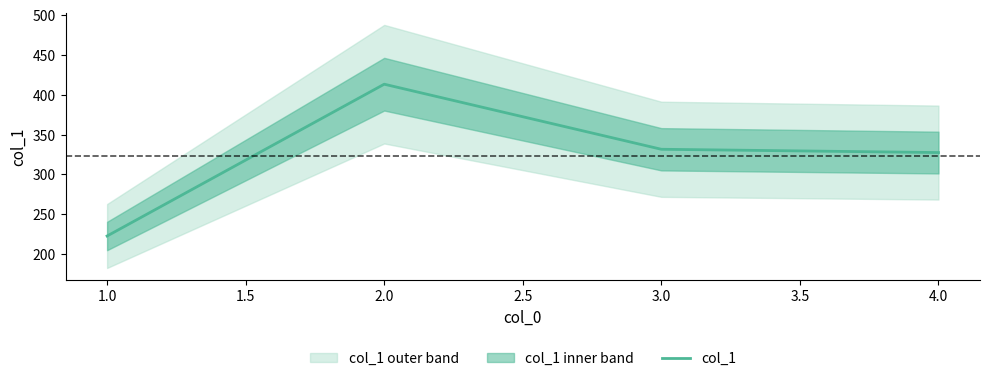

What is the value of the 3rd point from the left?

331.6